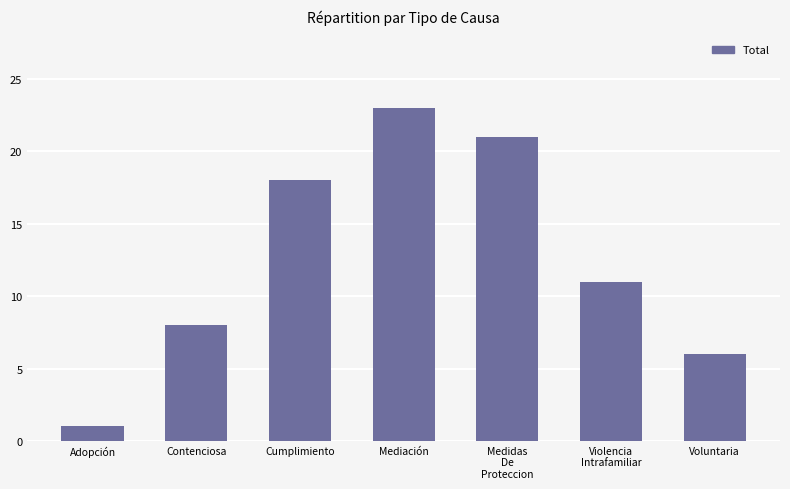

Are the bars horizontal?

No